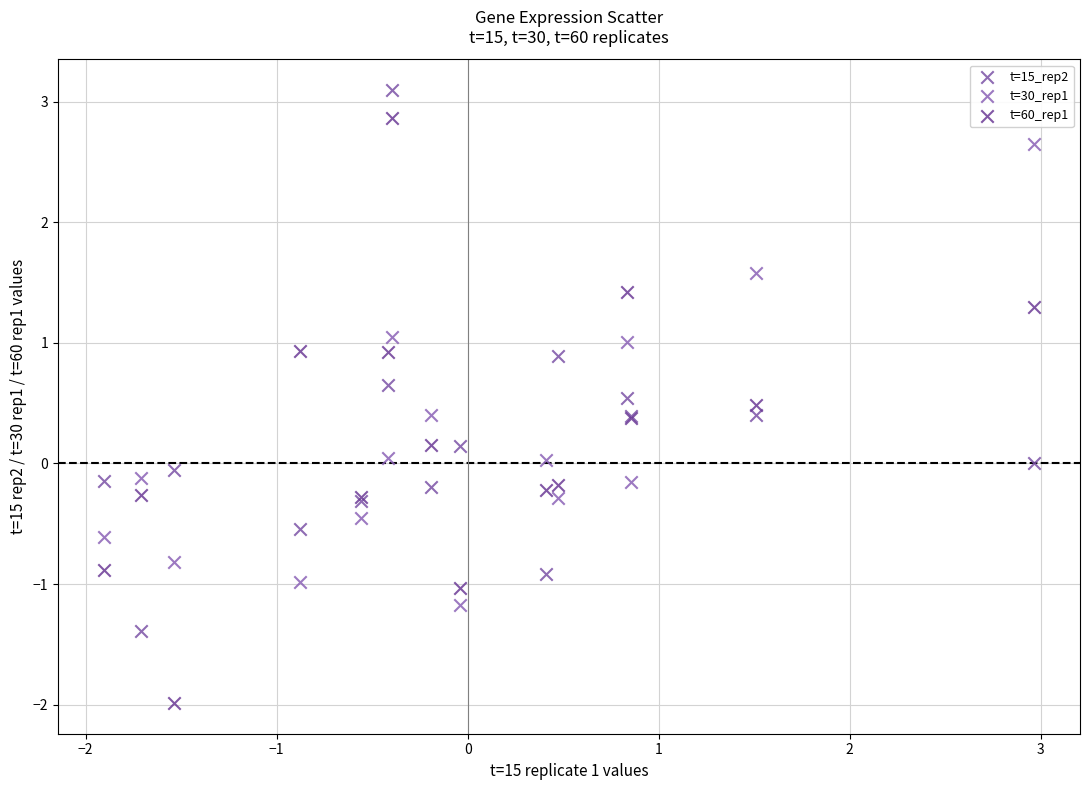

Which series contains the lowest Y value?

t=60_rep1